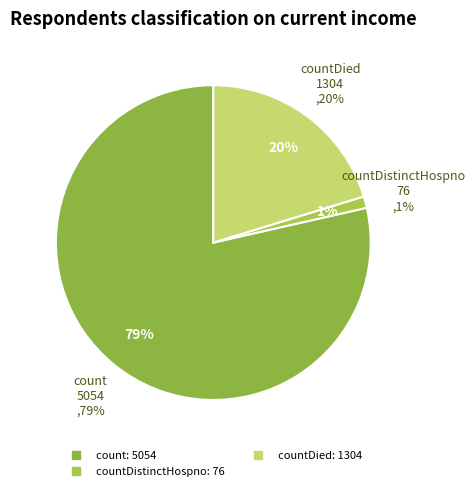

Is it true that count is 70% of the pie?

False